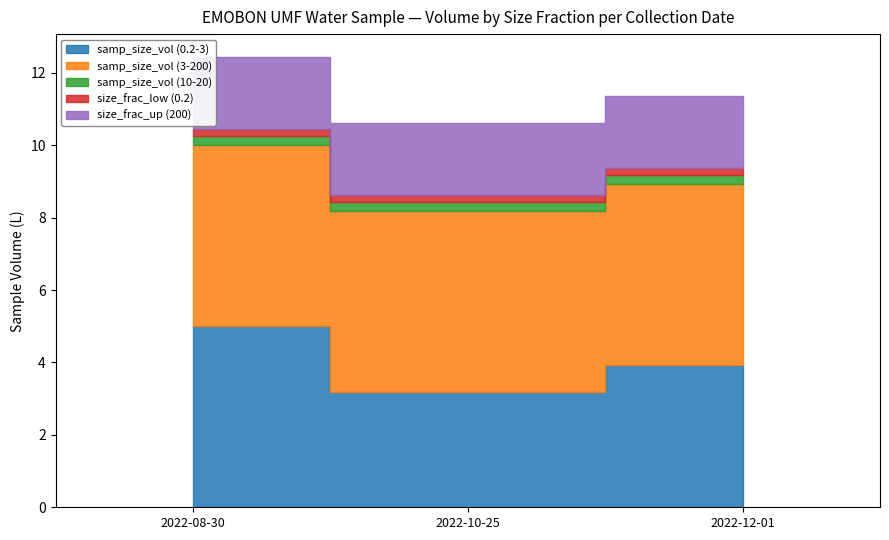

The samp_size_vol (3-200) series shows 5.0 at 2022-08-30. True or false?

True